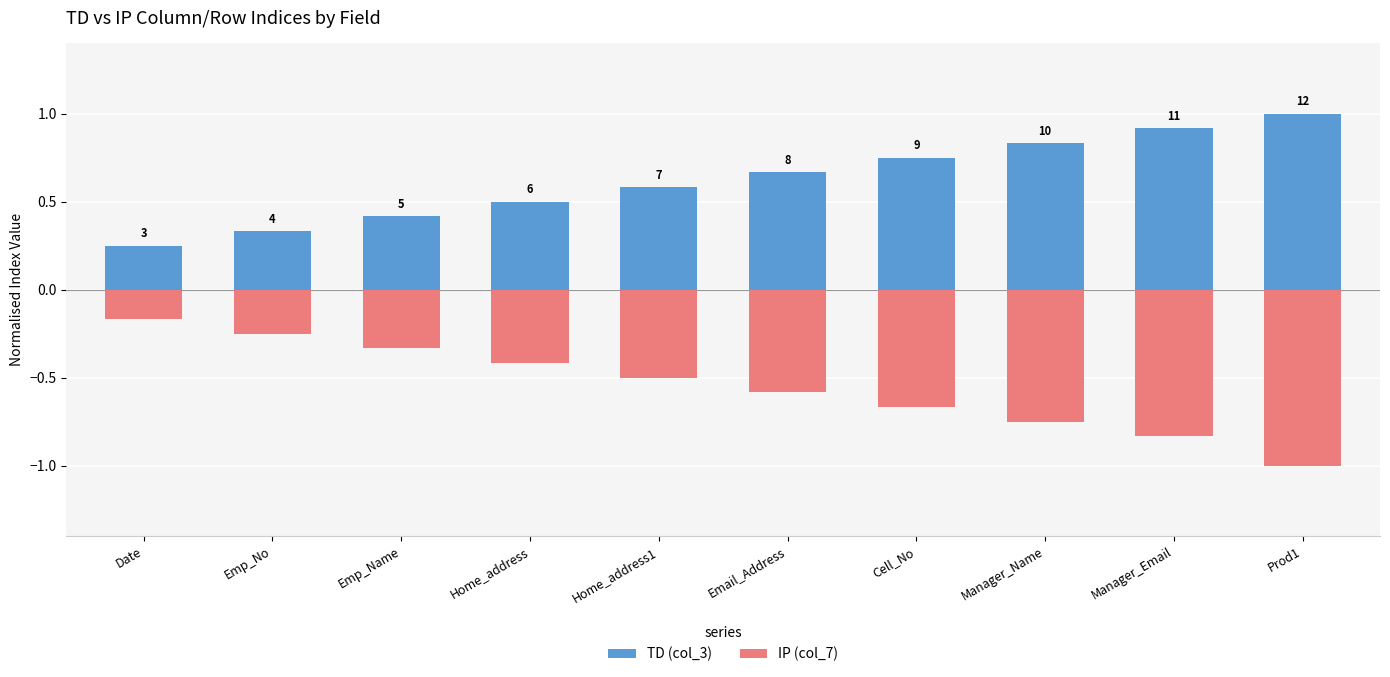

True or false: TD (col_3) has a value of 0.8 at Home_address.

False